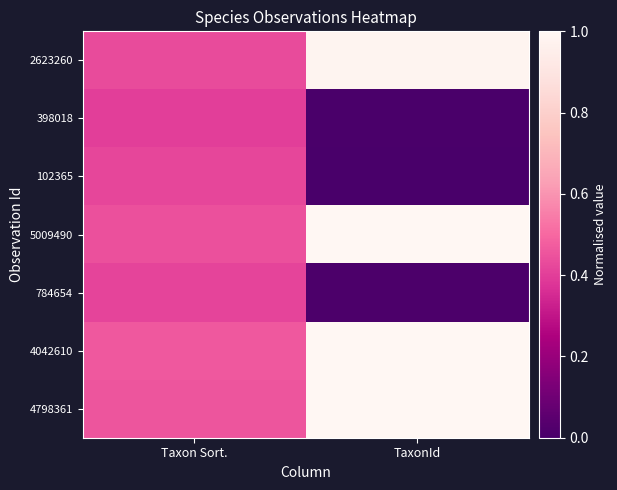

What is the difference between the highest and lowest values at Taxon Sort.?

0.1